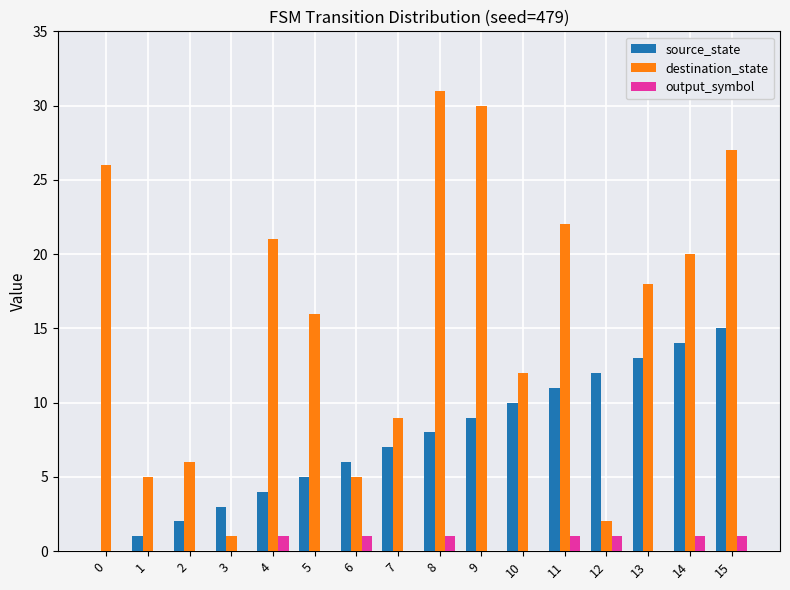

Which label corresponds to the largest value in the chart?

8